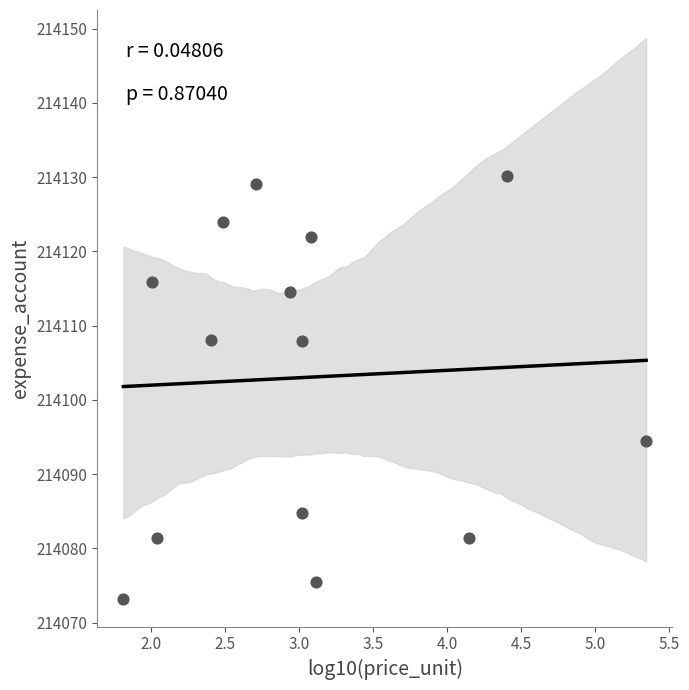

What is the range of Y values (max minus min)?

57.0